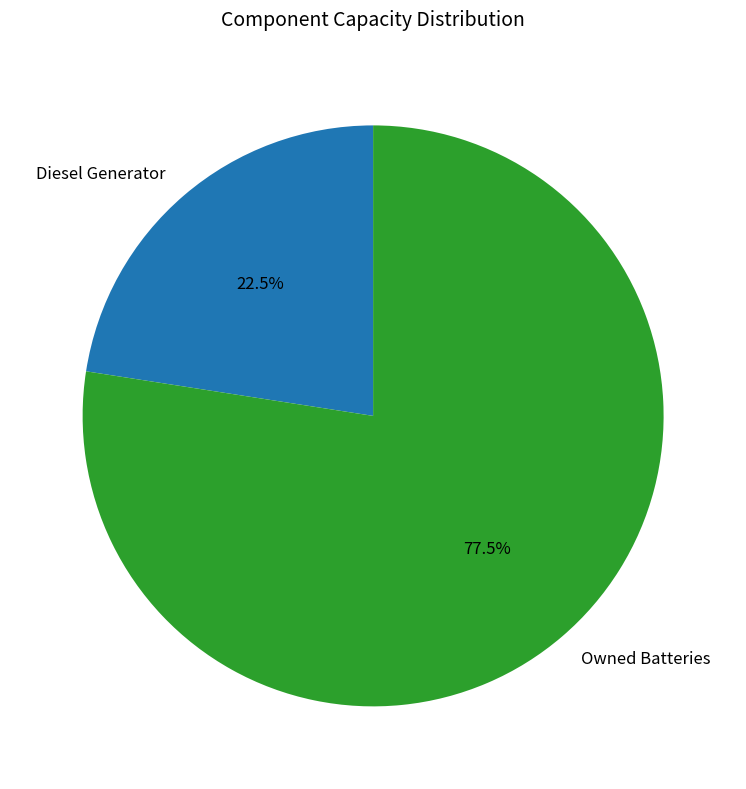

True or false: Owned Batteries accounts for 67% of the total.

False